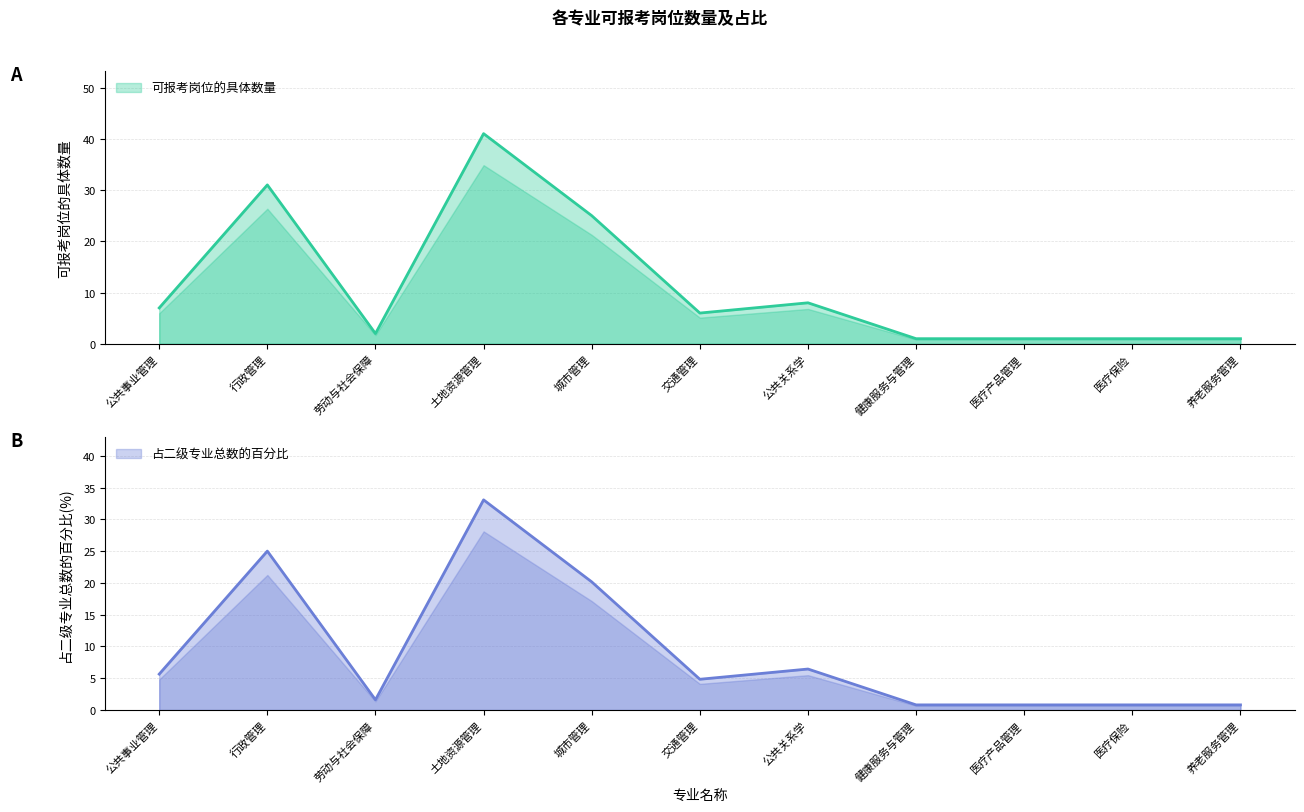

What is the greatest value displayed?

41.0